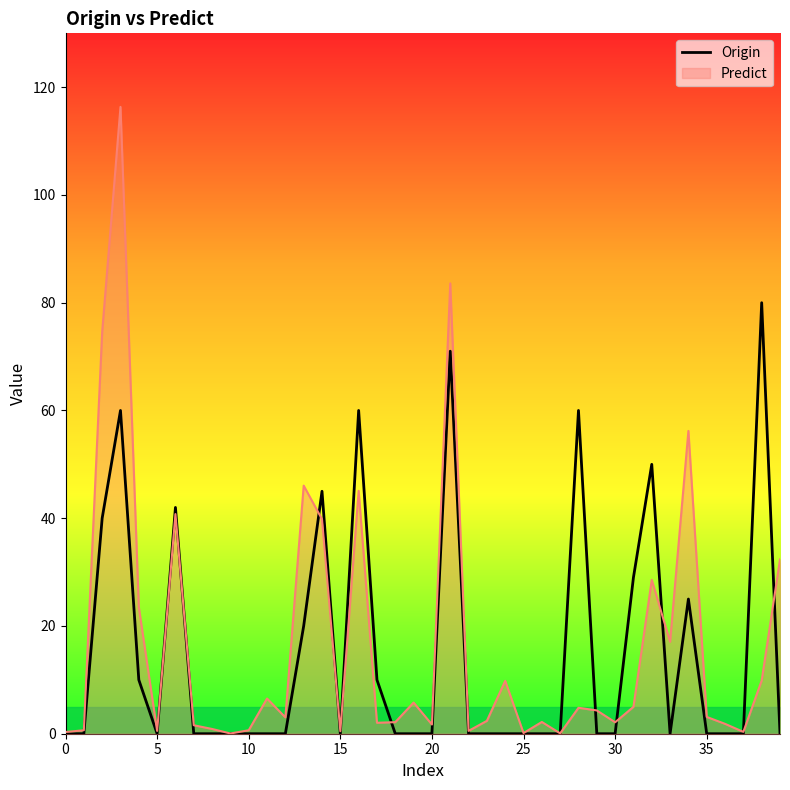

How many points are higher than both their immediate neighbors (excluding endpoints)?

9